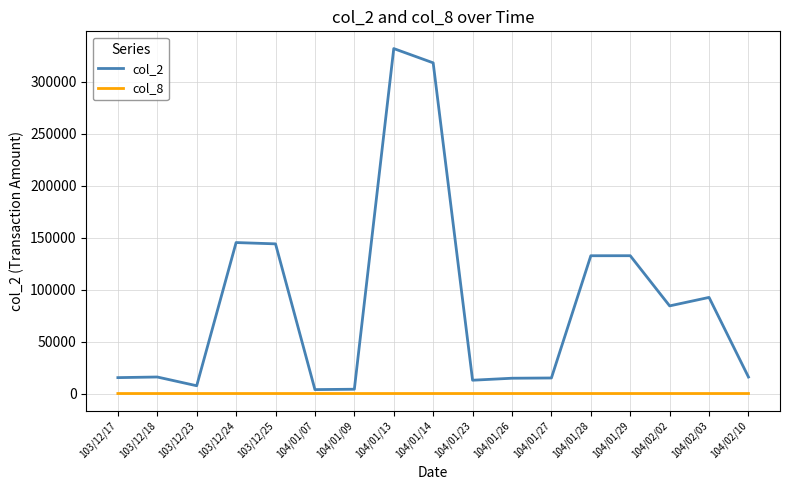

What is the approximate value of col_8 at 104/01/29?

1